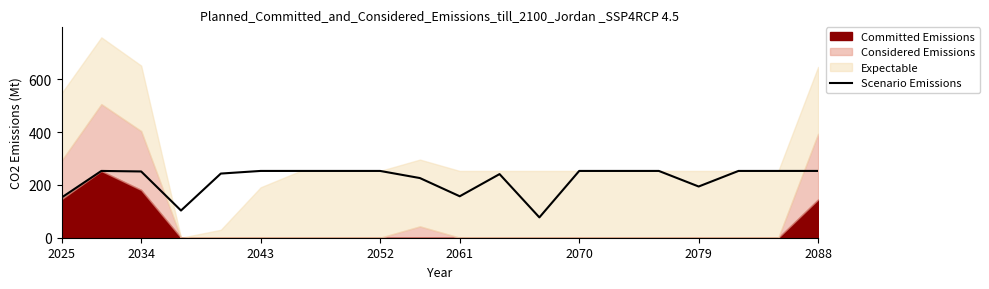

The Scenario Emissions series shows 157 at 2061. True or false?

True